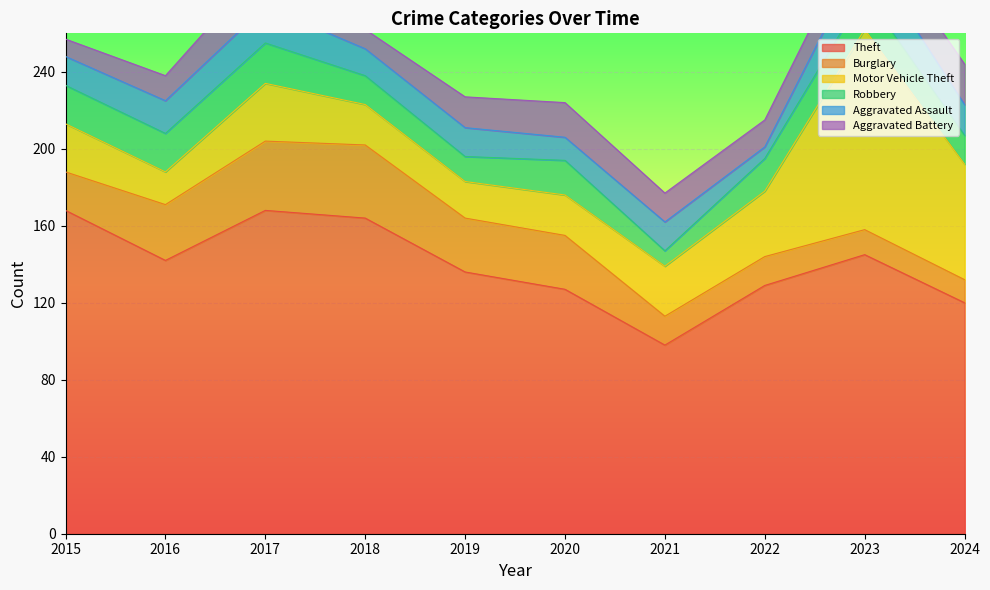

True or false: Burglary has more than 1 interior local peaks.

False